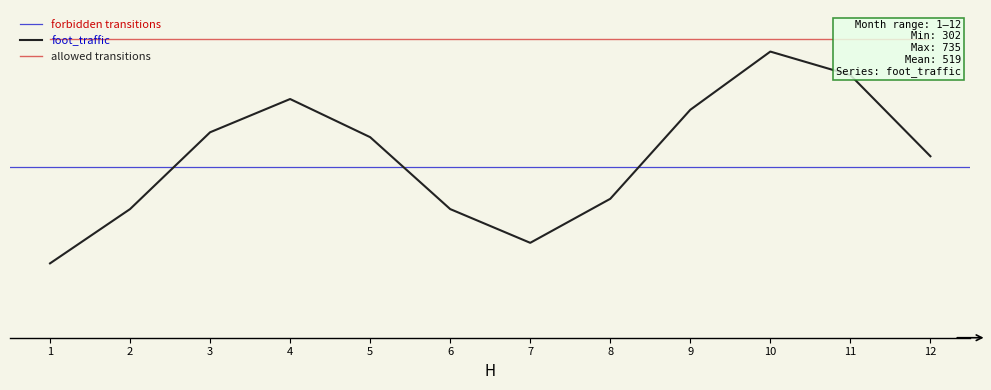

How many interior local peaks (higher than both neighbors) does the data have?

2